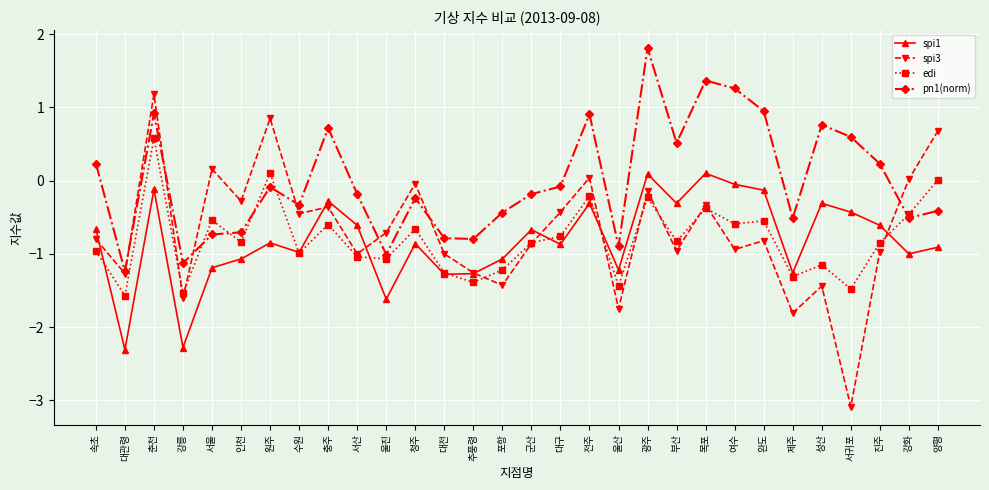

What is the sum of all spi3 values?

-20.8